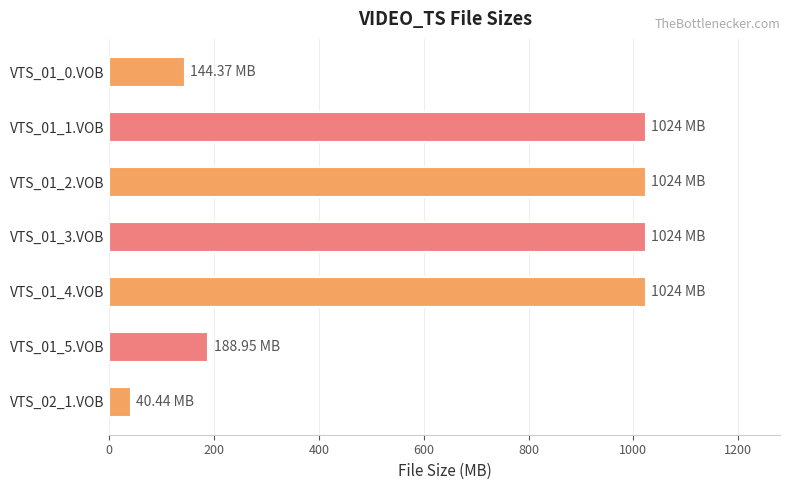

Approximately how many times larger is the value at VTS_01_4.VOB compared to VTS_01_5.VOB?

5.4